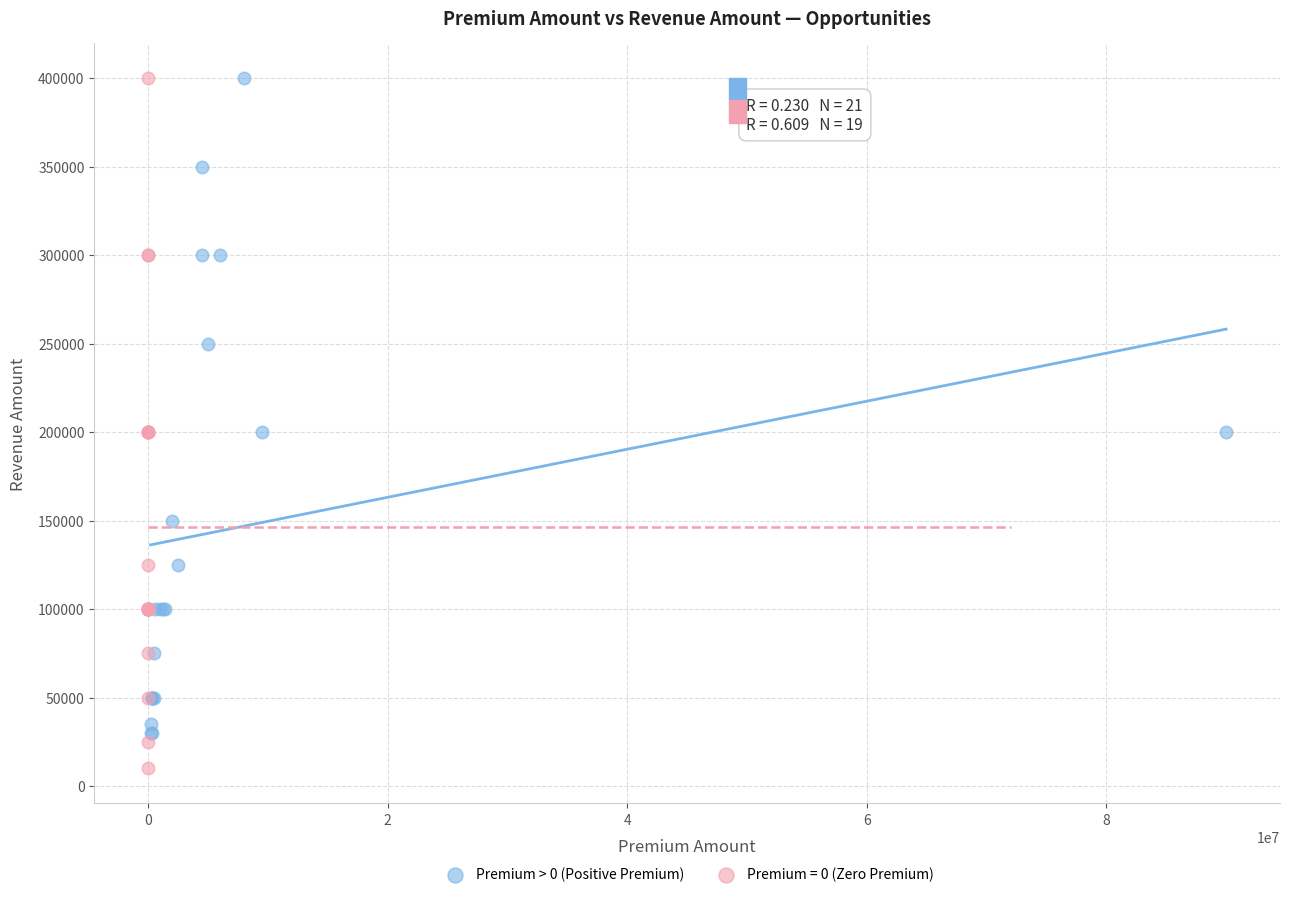

Which series contains the lowest Y value?

Premium = 0 (Zero Premium)